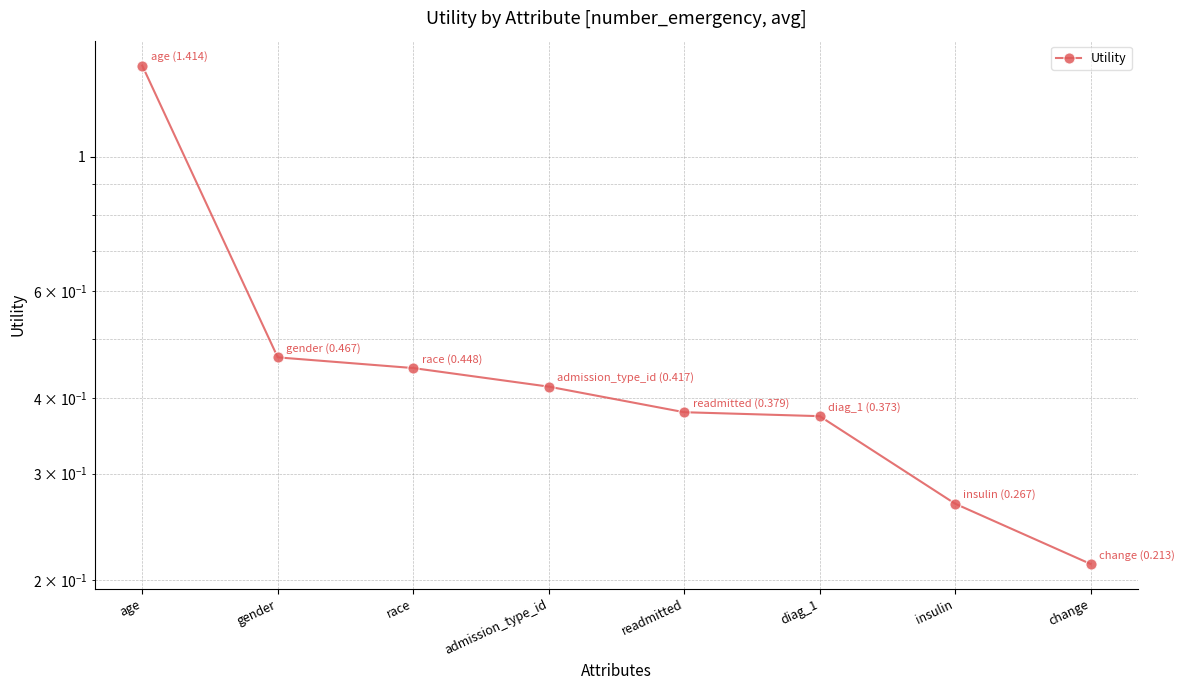

How many lines are shown in the chart?

1